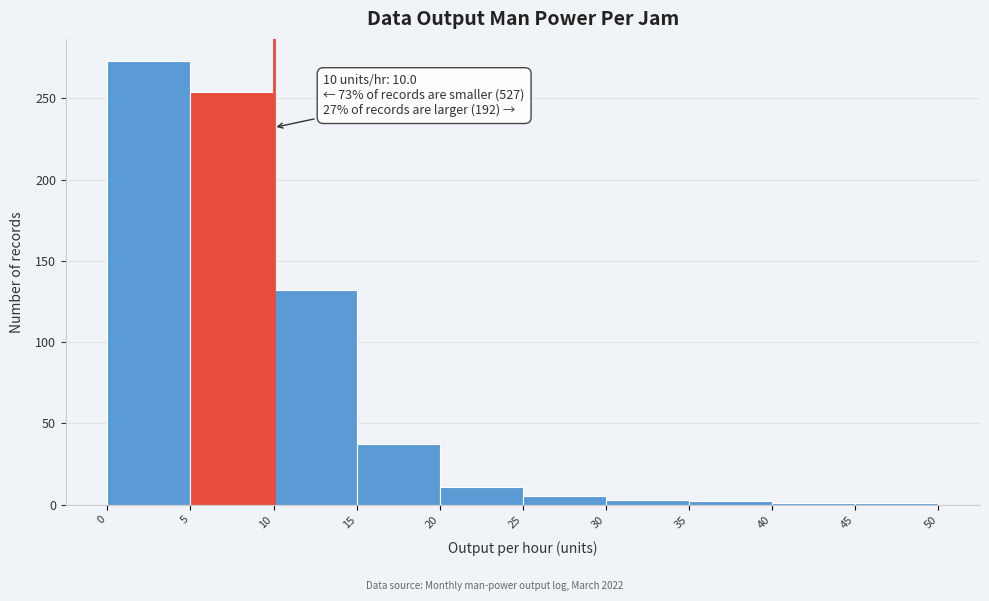

Over which range of the x-axis is the bar tallest?

0 to 5